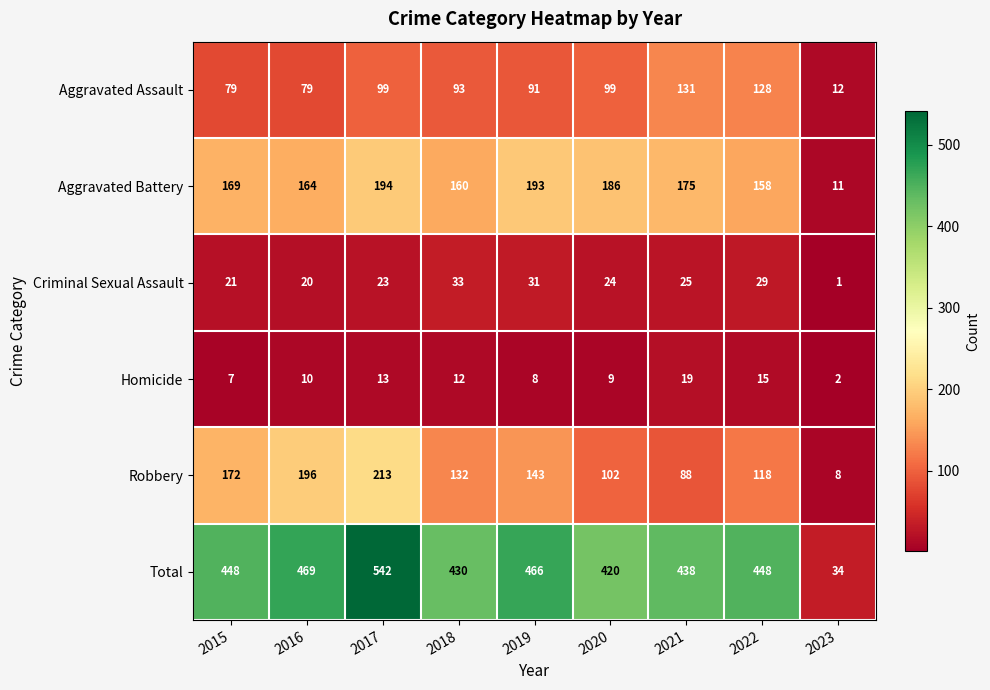

Between 2020 and 2021, which series saw the biggest shift?

Aggravated Assault